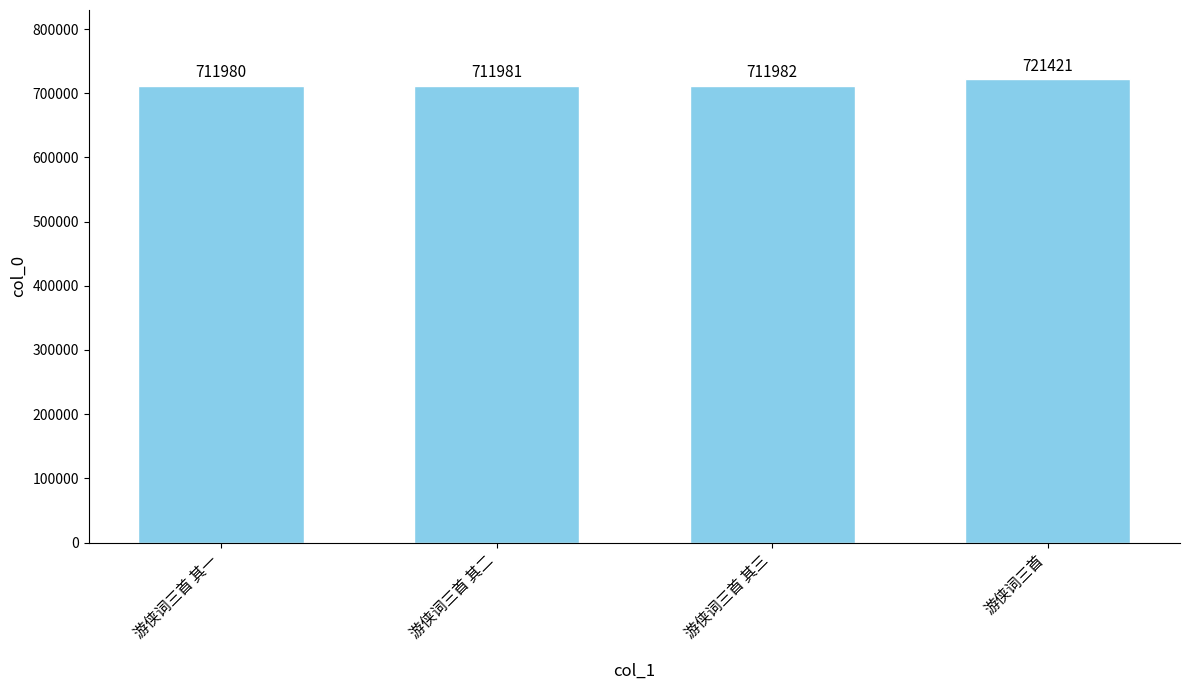

Rank the categories by value from highest to lowest.

游侠词三首, 游侠词三首 其三, 游侠词三首 其二, 游侠词三首 其一